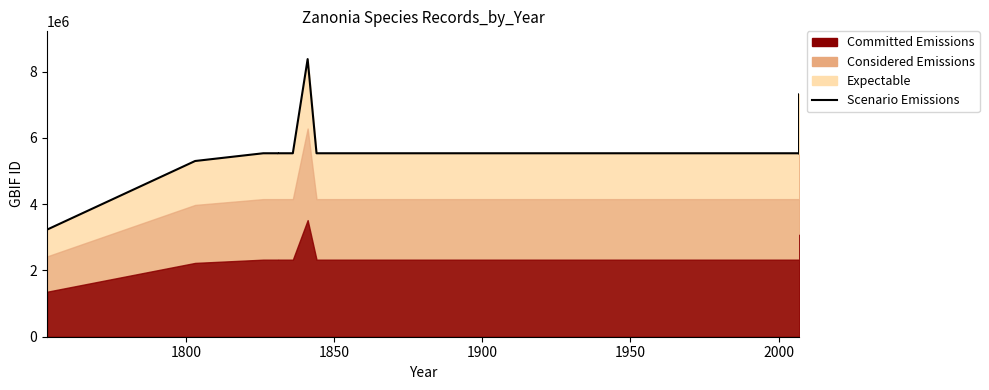

Is it true that the value at 10 is 8258633?

False